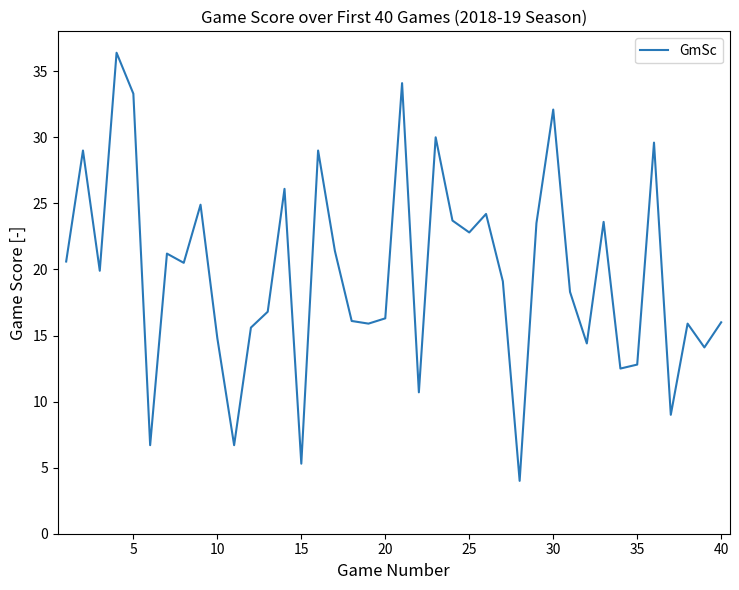

What is the greatest value displayed?

36.4